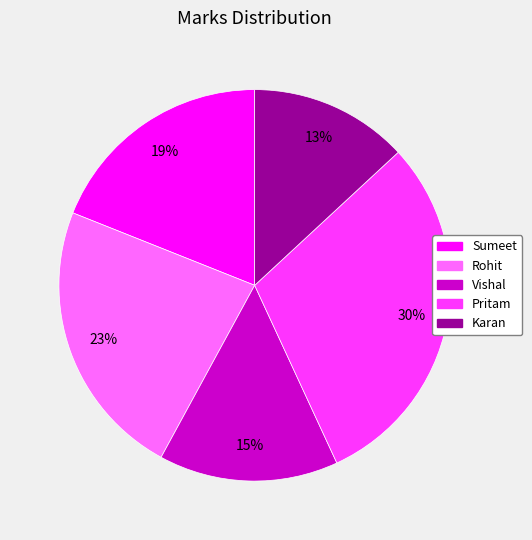

Which category has the smallest portion of the pie?

Karan